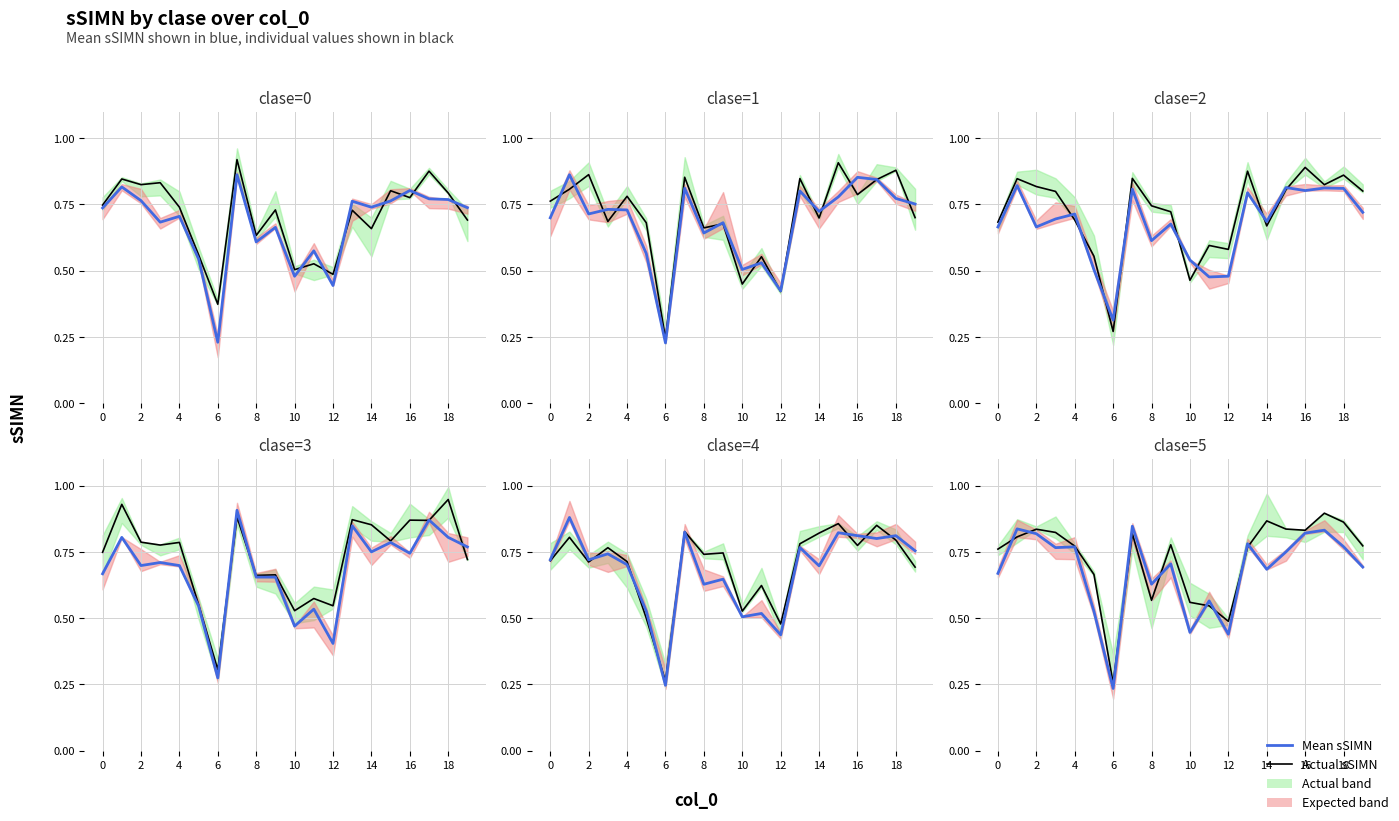

Which has a higher value, 2 or 15?

15